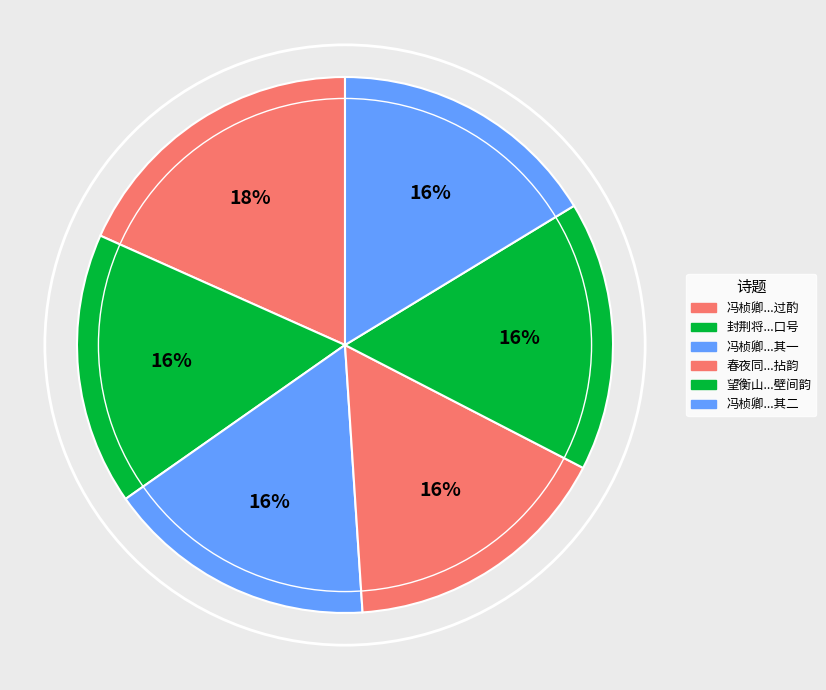

Count the number of slices in the pie.

6